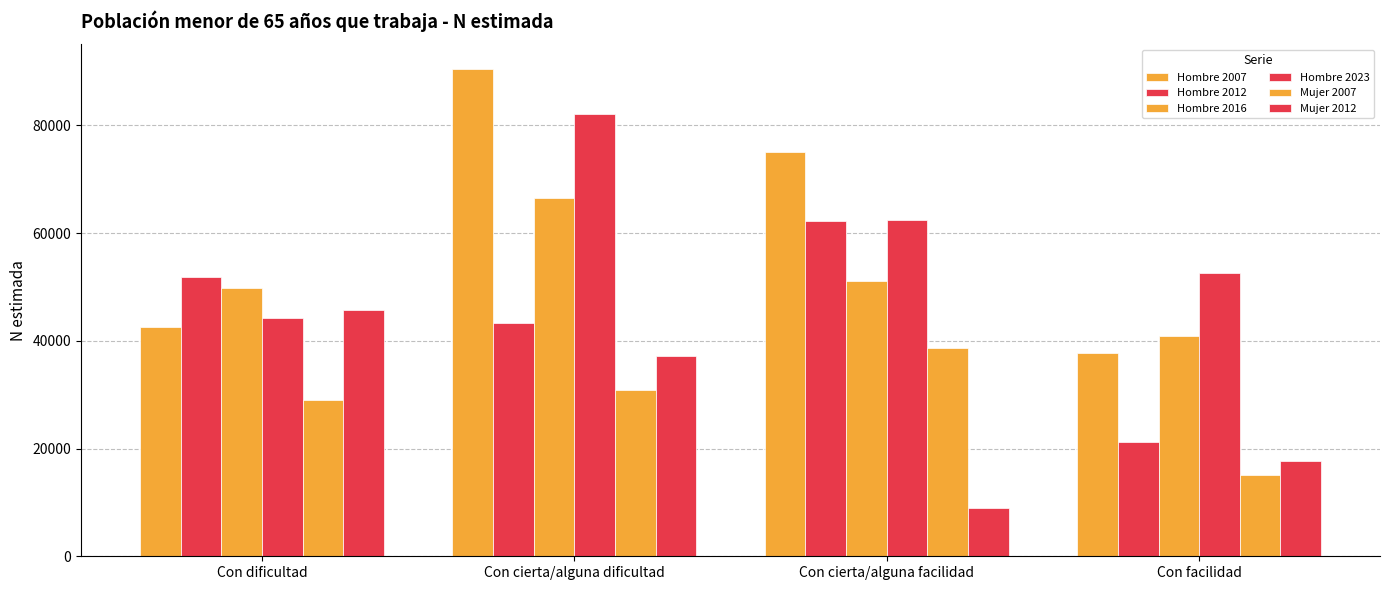

Reading left to right, transcribe all the data shown in this chart.

Hombre 2007: Con dificultad=42550	Con cierta/alguna dificultad=90534	Con cierta/alguna facilidad=75159	Con facilidad=37669
Hombre 2012: Con dificultad=51828	Con cierta/alguna dificultad=43229	Con cierta/alguna facilidad=62210	Con facilidad=21175
Hombre 2016: Con dificultad=49837	Con cierta/alguna dificultad=66611	Con cierta/alguna facilidad=51131	Con facilidad=40862
Hombre 2023: Con dificultad=44196	Con cierta/alguna dificultad=82126	Con cierta/alguna facilidad=62509	Con facilidad=52654
Mujer 2007: Con dificultad=29083	Con cierta/alguna dificultad=30882	Con cierta/alguna facilidad=38766	Con facilidad=15185
Mujer 2012: Con dificultad=45665	Con cierta/alguna dificultad=37112	Con cierta/alguna facilidad=8981	Con facilidad=17606